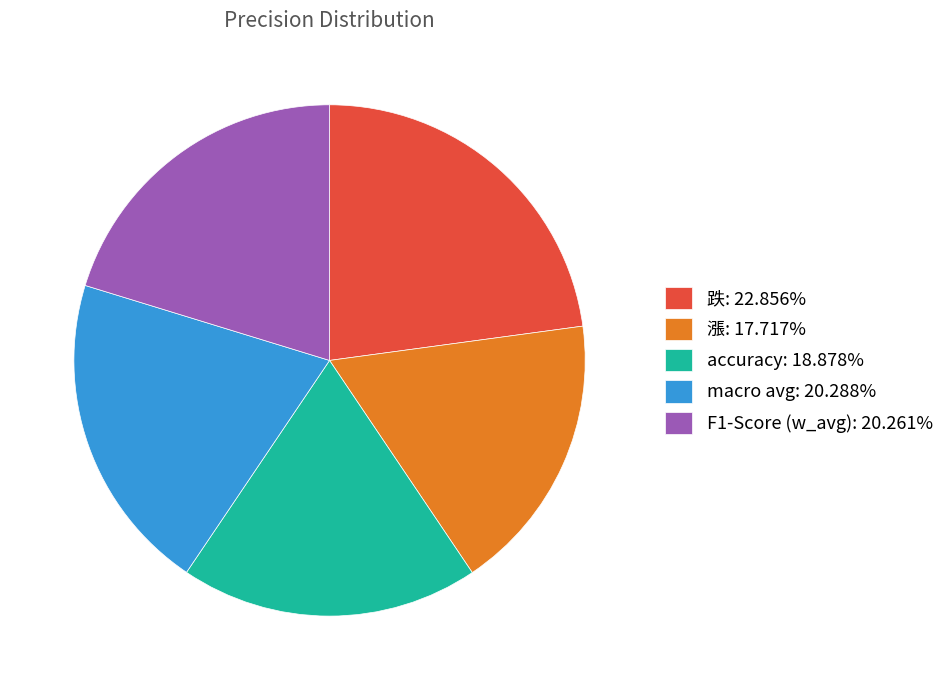

The 跌 slice represents 23% of the pie. True or false?

True